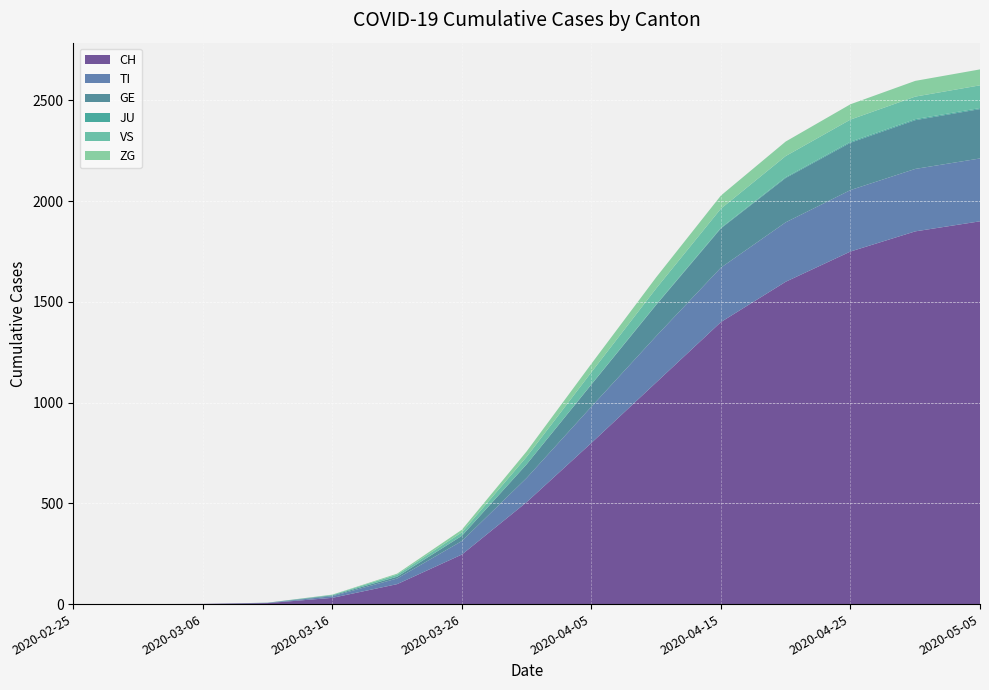

Reading left to right, transcribe all the data shown in this chart.

CH: 2020-02-25=0	2020-03-01=0	2020-03-06=1	2020-03-11=5	2020-03-16=31	2020-03-21=99	2020-03-26=246	2020-03-31=506	2020-04-05=800	2020-04-10=1100	2020-04-15=1400	2020-04-20=1600	2020-04-25=1750	2020-04-30=1850	2020-05-05=1900
TI: 2020-02-25=0	2020-03-01=0	2020-03-06=0	2020-03-11=1	2020-03-16=8	2020-03-21=28	2020-03-26=67	2020-03-31=120	2020-04-05=180	2020-04-10=230	2020-04-15=270	2020-04-20=295	2020-04-25=305	2020-04-30=310	2020-05-05=312
GE: 2020-02-25=0	2020-03-01=0	2020-03-06=0	2020-03-11=1	2020-03-16=4	2020-03-21=9	2020-03-26=26	2020-03-31=68	2020-04-05=110	2020-04-10=155	2020-04-15=195	2020-04-20=220	2020-04-25=235	2020-04-30=242	2020-05-05=245
JU: 2020-02-25=0	2020-03-01=0	2020-03-06=0	2020-03-11=0	2020-03-16=0	2020-03-21=0	2020-03-26=0	2020-03-31=0	2020-04-05=1	2020-04-10=2	2020-04-15=3	2020-04-20=4	2020-04-25=5	2020-04-30=5	2020-05-05=5
VS: 2020-02-25=0	2020-03-01=0	2020-03-06=0	2020-03-11=0	2020-03-16=3	2020-03-21=10	2020-03-26=17	2020-03-31=37	2020-04-05=60	2020-04-10=80	2020-04-15=95	2020-04-20=105	2020-04-25=110	2020-04-30=112	2020-05-05=113
ZG: 2020-02-25=0	2020-03-01=0	2020-03-06=0	2020-03-11=0	2020-03-16=1	2020-03-21=5	2020-03-26=13	2020-03-31=27	2020-04-05=42	2020-04-10=55	2020-04-15=65	2020-04-20=72	2020-04-25=76	2020-04-30=78	2020-05-05=79